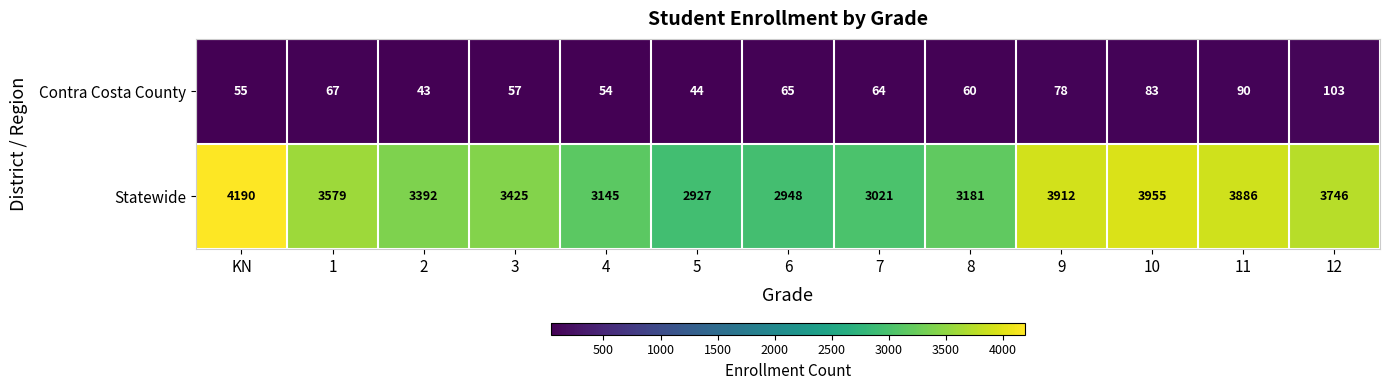

The value of Statewide at 2 is 5038. True or false?

False